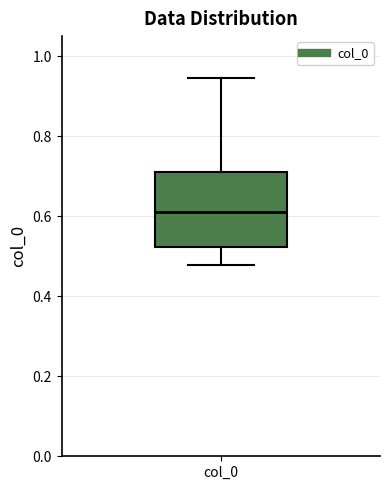

Where does the lower whisker of the box for col_0 end on the y-axis? The values are not printed on the chart, so give them approximately, as read against the axis.

0.48